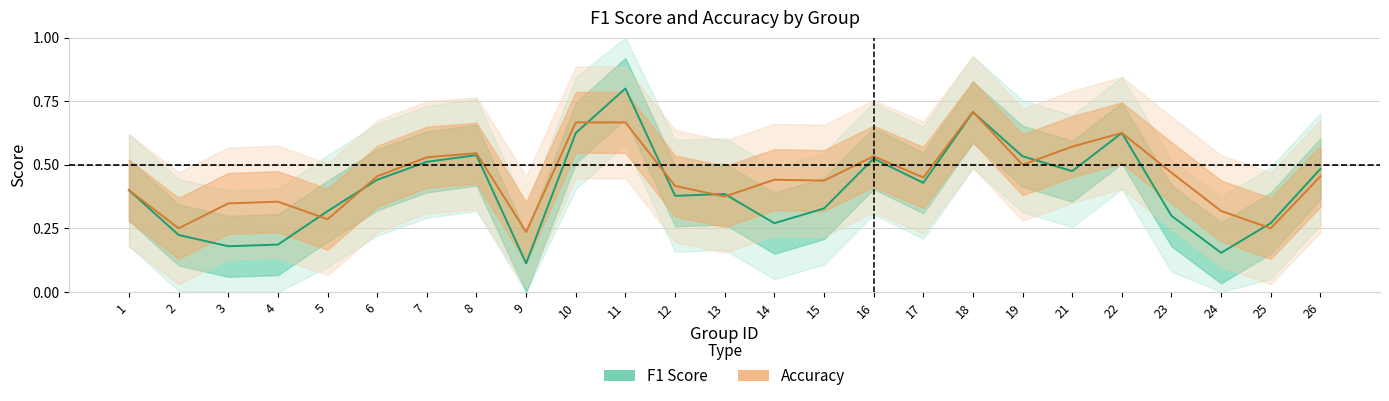

Reading left to right, list all the values displayed in this chart.

F1 Score: 0.4	0.2	0.2	0.2	0.3	0.4	0.5	0.5	0.1	0.6	0.8	0.4	0.4	0.3	0.3	0.5	0.4	0.7	0.5	0.5	0.6	0.3	0.2	0.3	0.5
Accuracy: 0.4	0.2	0.3	0.4	0.3	0.5	0.5	0.5	0.2	0.7	0.7	0.4	0.4	0.4	0.4	0.5	0.5	0.7	0.5	0.6	0.6	0.5	0.3	0.2	0.5